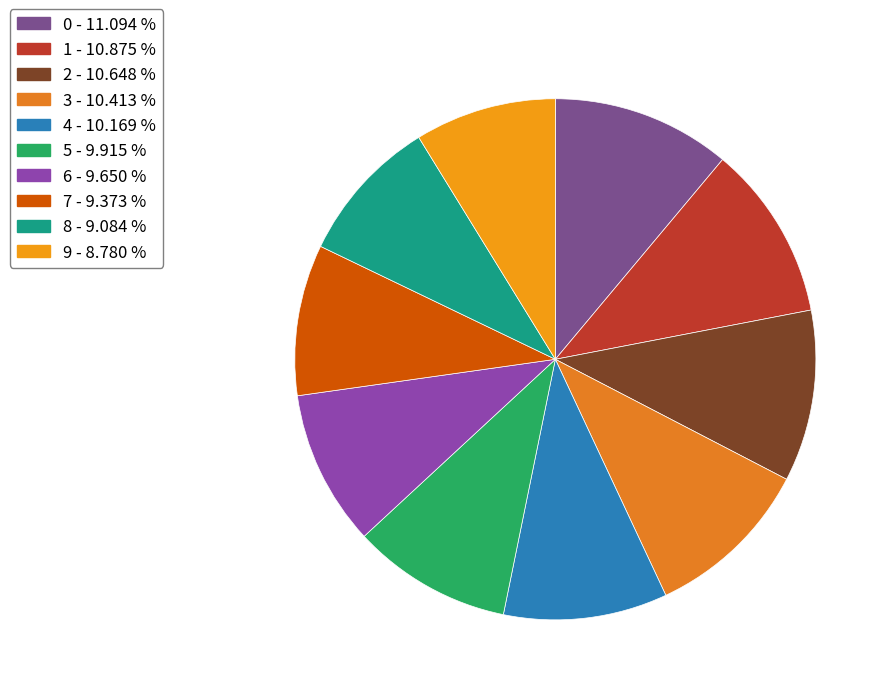

Is 8 the majority of the pie?

No